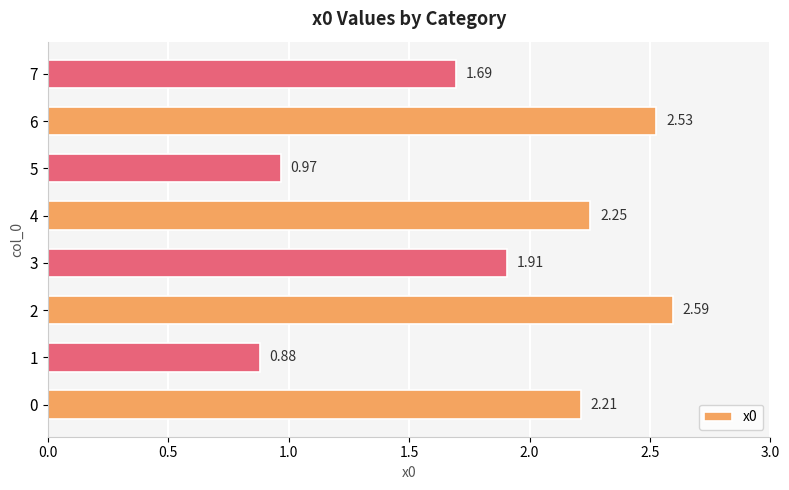

Which has a higher value, 1 or 3?

3